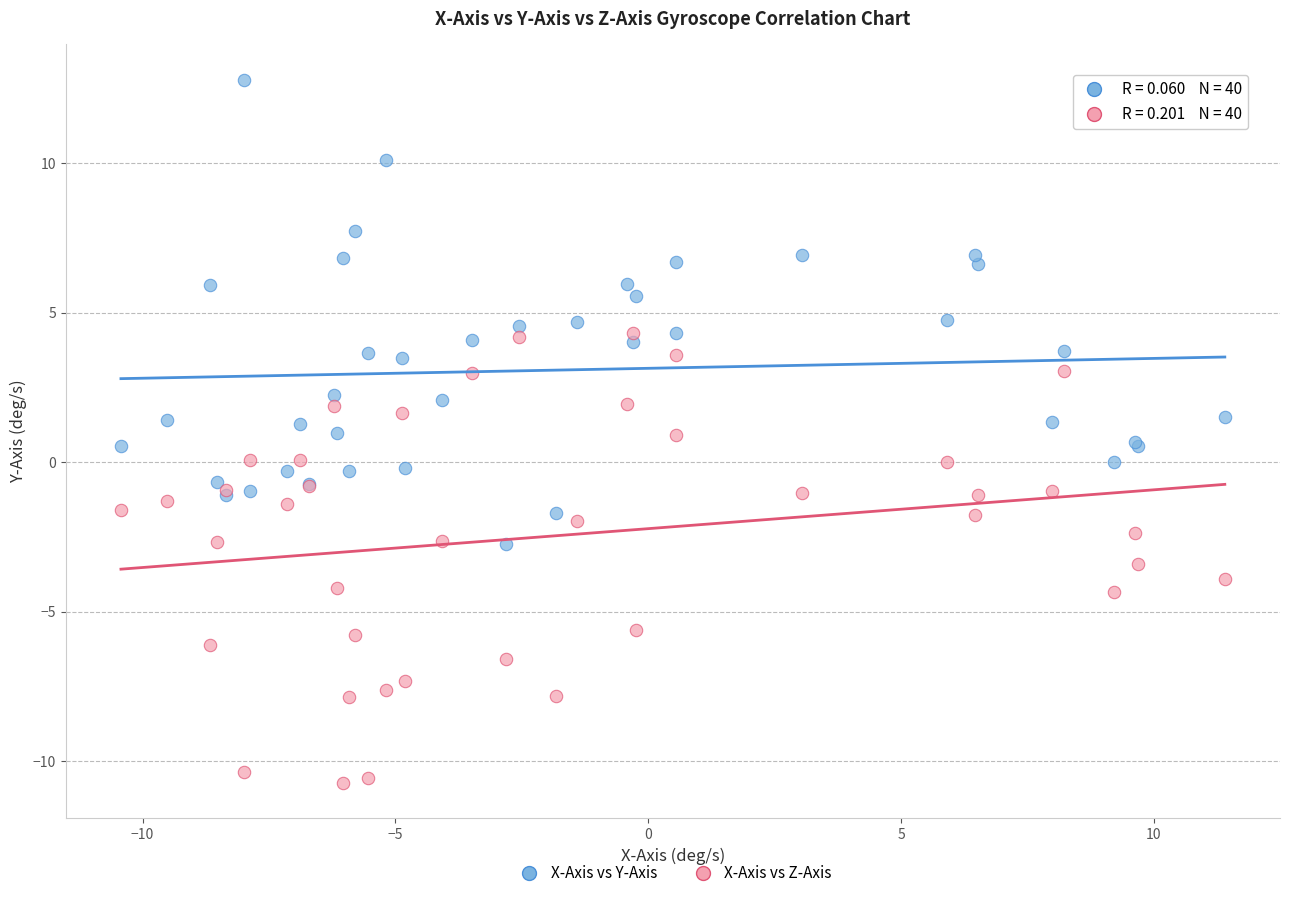

What is the X range (max minus min) for the scatter plot?

21.8